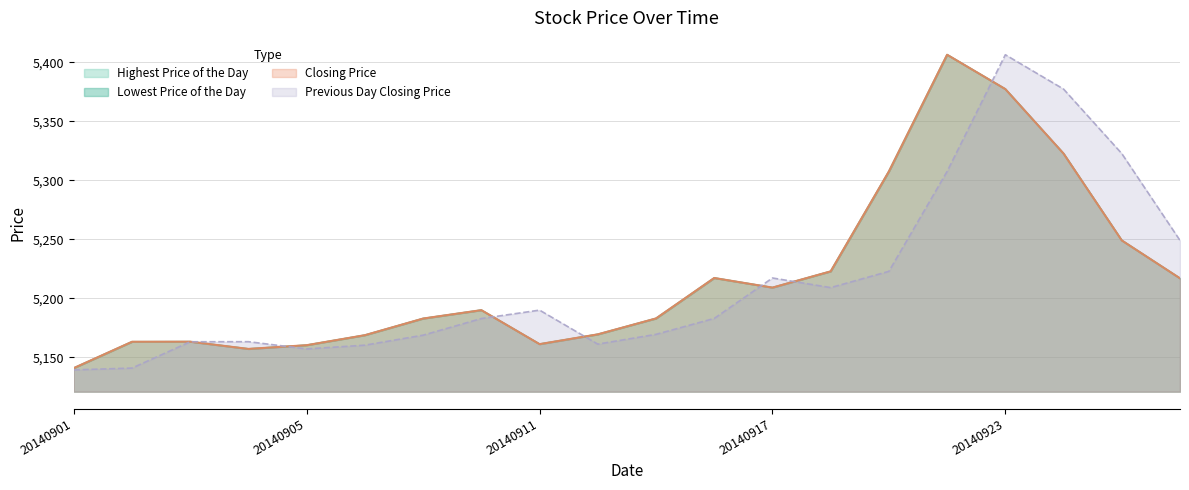

What is the greatest value displayed?

5406.4